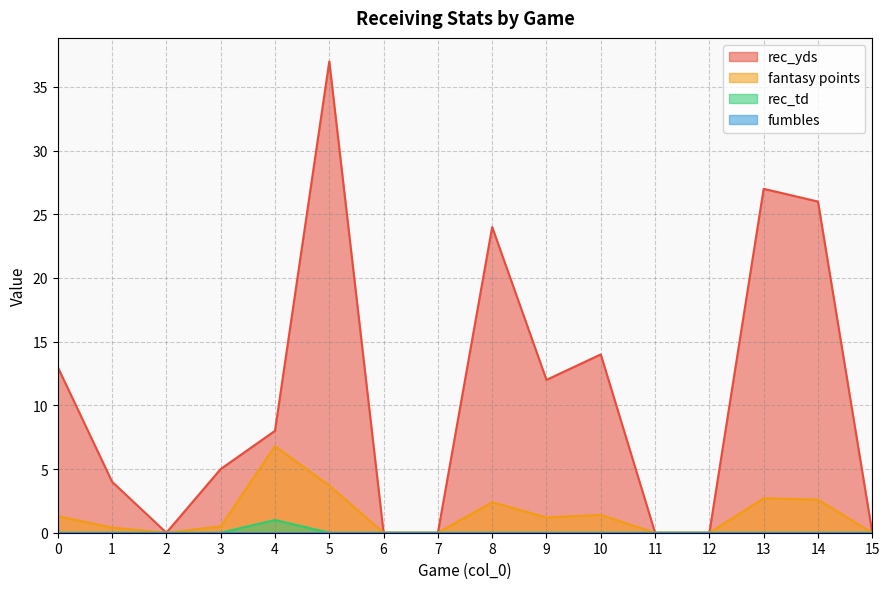

What is the maximum value shown in the chart?

37.0